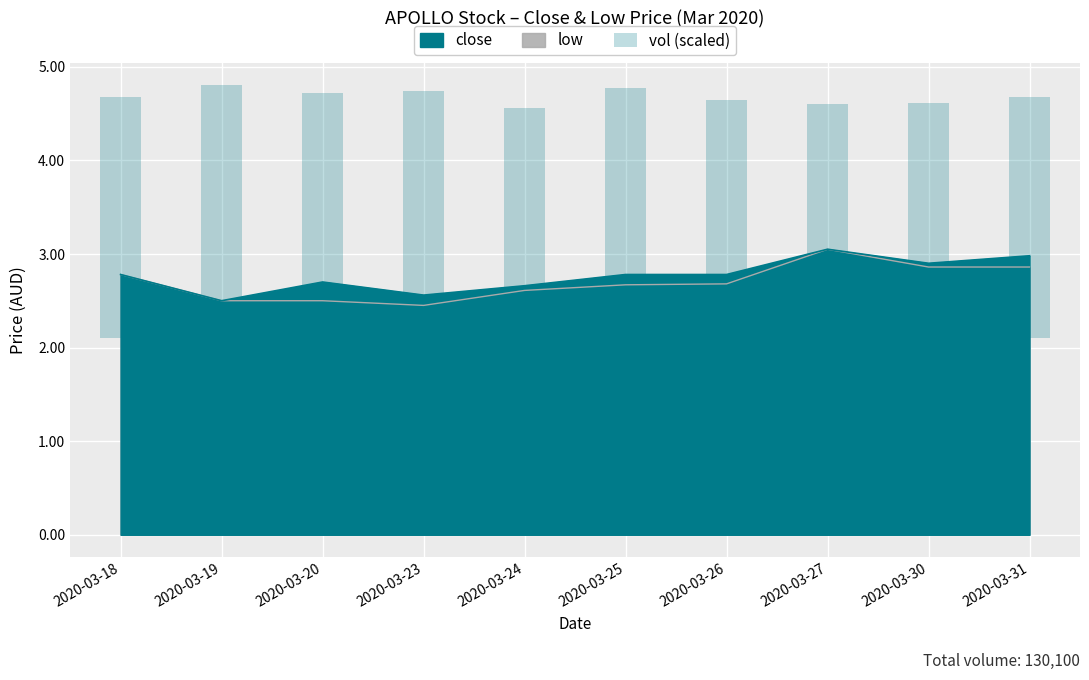

Which category has the lowest value across all series?

2020-03-24